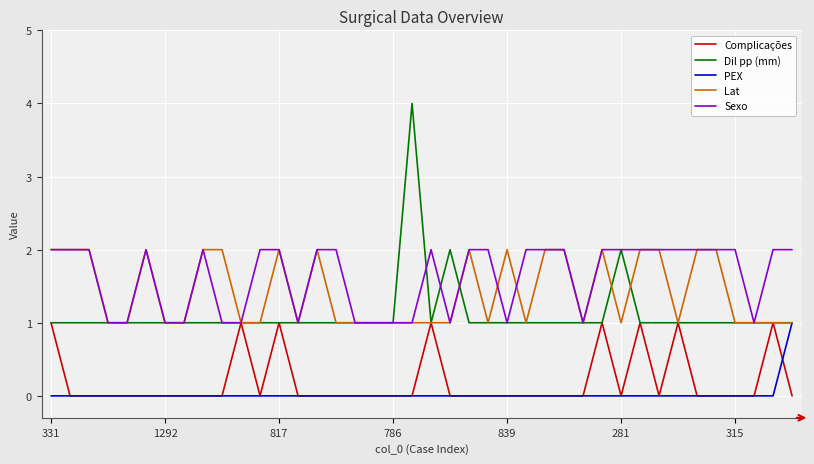

Which series has the largest range (max minus min)?

Dil pp (mm)